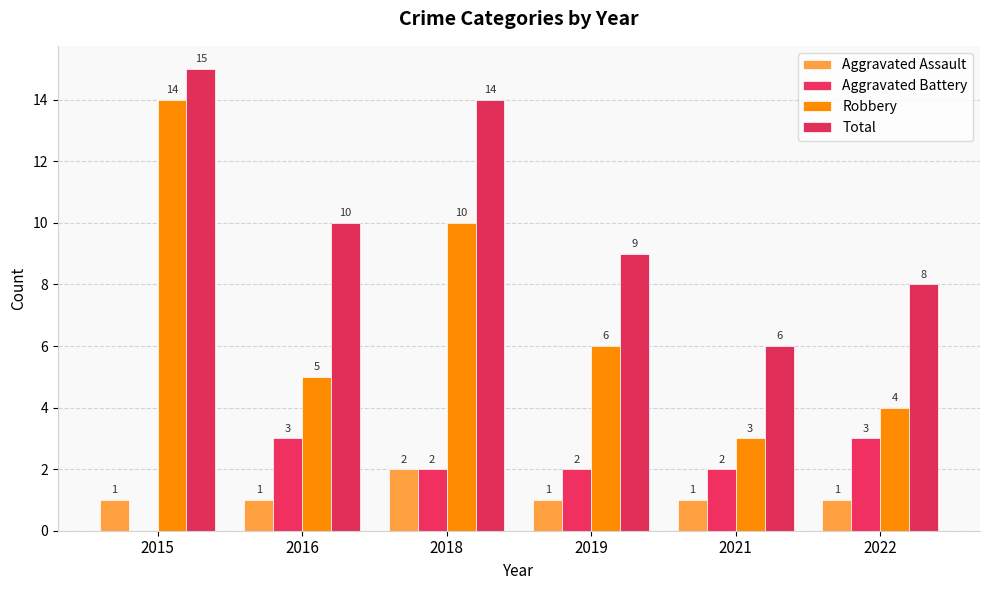

Are the bars grouped side by side (vs. stacked)?

Yes